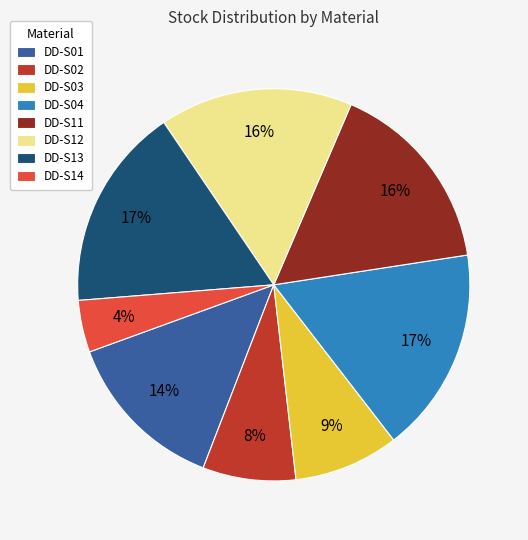

What is the smallest slice in the pie chart?

DD-S14